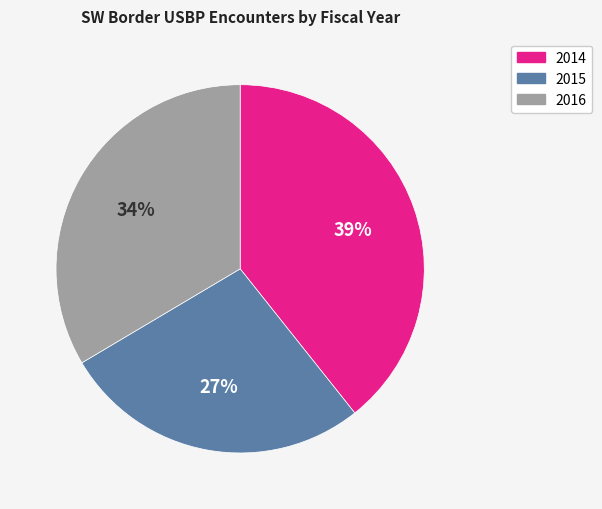

Is the sum of 2016 and 2014 greater than half?

Yes